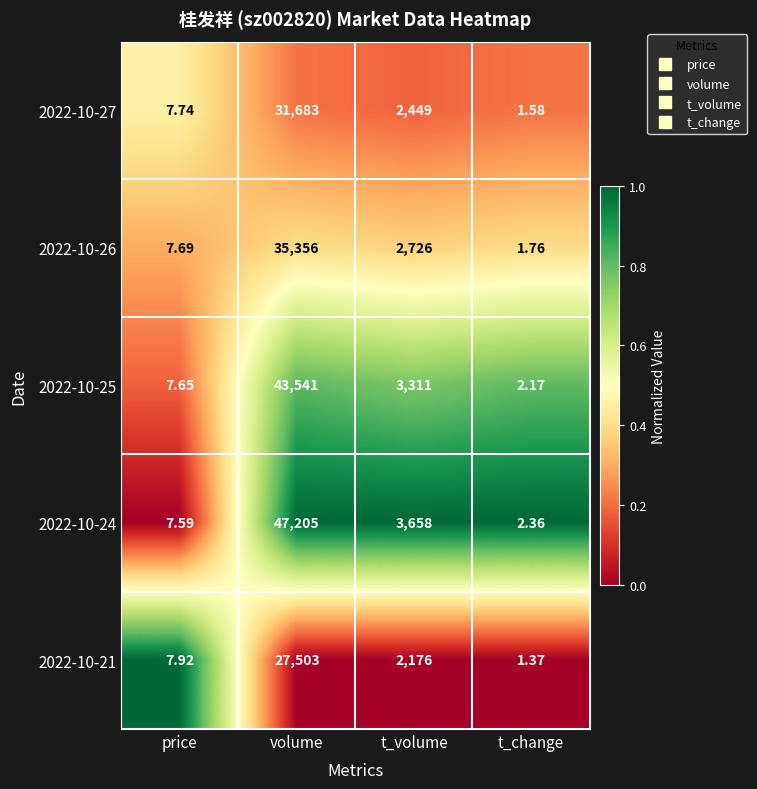

At which label is 2022-10-24 closest to 23603?

t_volume